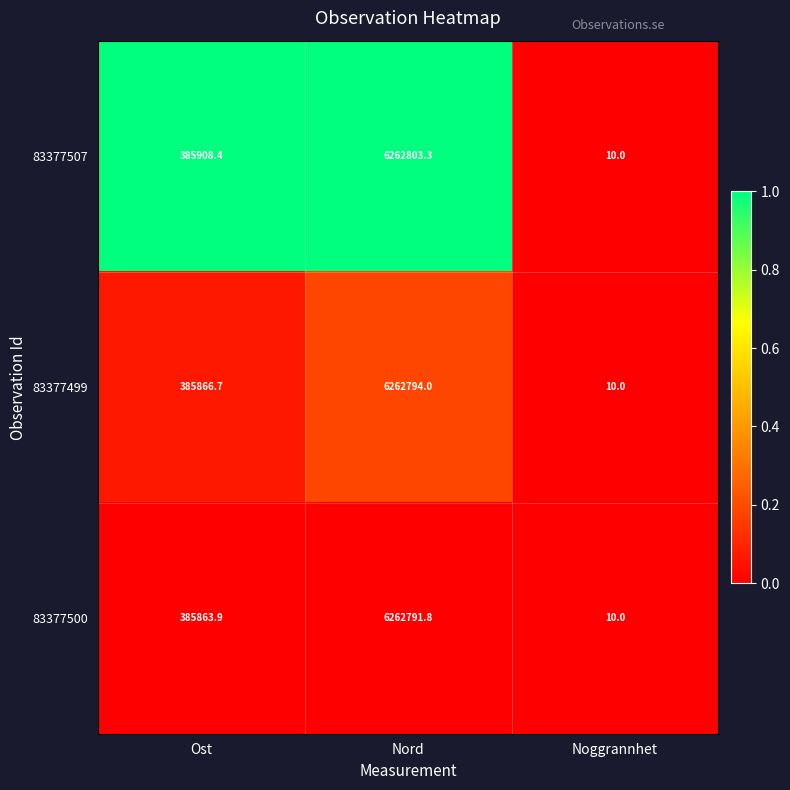

True or false: 83377500 has a value of 200210.5 at Ost.

False